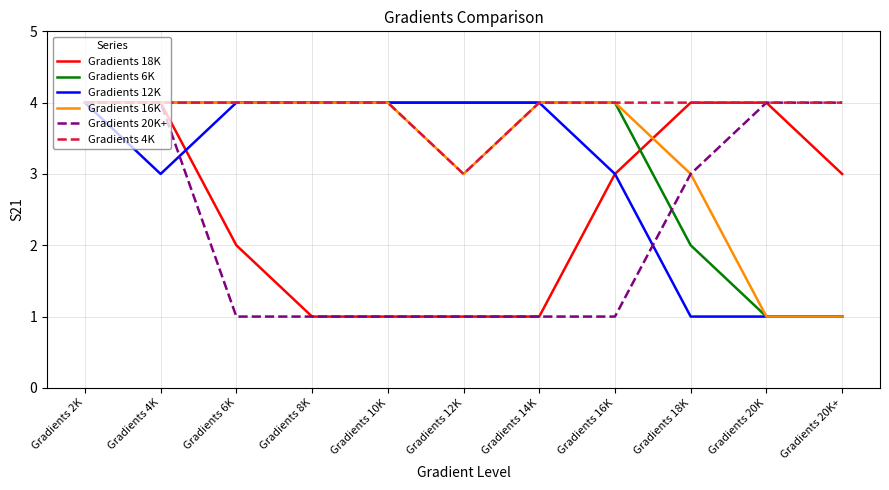

What is the greatest value displayed?

4